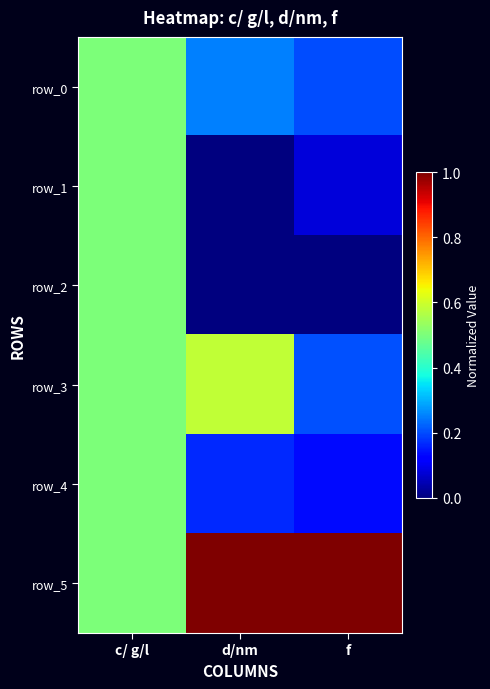

Reading left to right, transcribe all the data shown in this chart.

row_0: c/ g/l=0.5	d/nm=0.3	f=0.2
row_1: c/ g/l=0.5	d/nm=0.0	f=0.1
row_2: c/ g/l=0.5	d/nm=0.0	f=0.0
row_3: c/ g/l=0.5	d/nm=0.6	f=0.2
row_4: c/ g/l=0.5	d/nm=0.2	f=0.1
row_5: c/ g/l=0.5	d/nm=1.0	f=1.0